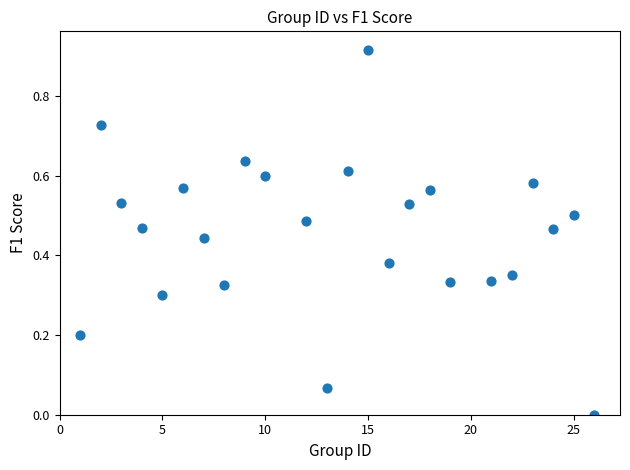

Count the number of points in this scatter plot.

24